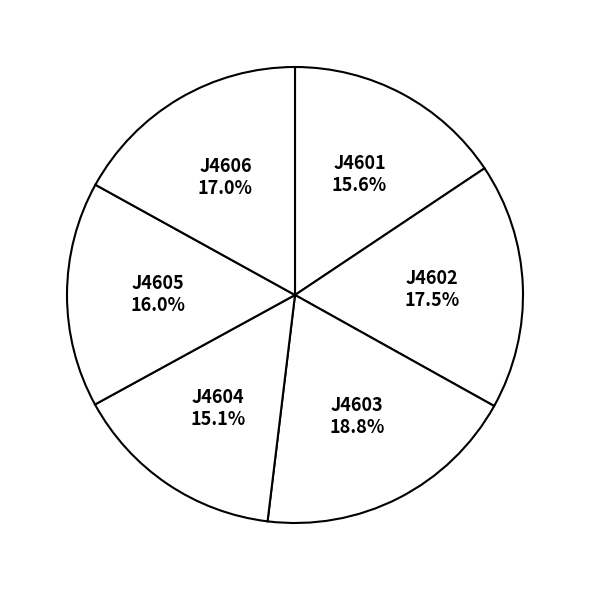

How many segments does this pie chart have?

6